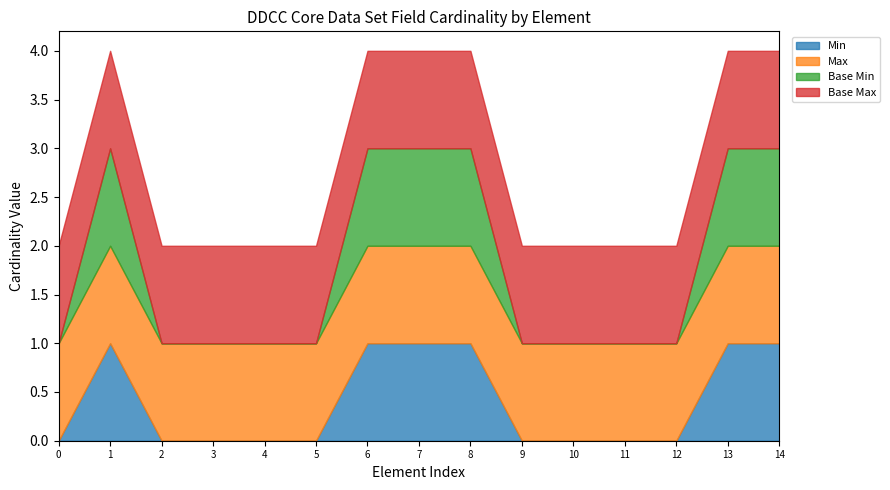

Which series has the largest range (max minus min)?

Min